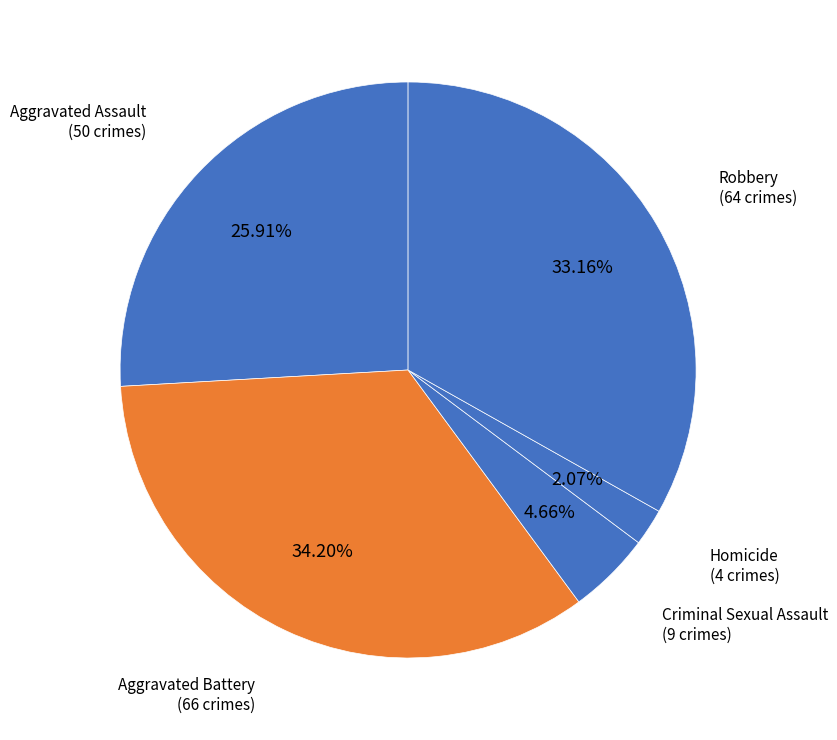

Which category has the biggest portion of the pie?

Aggravated Battery